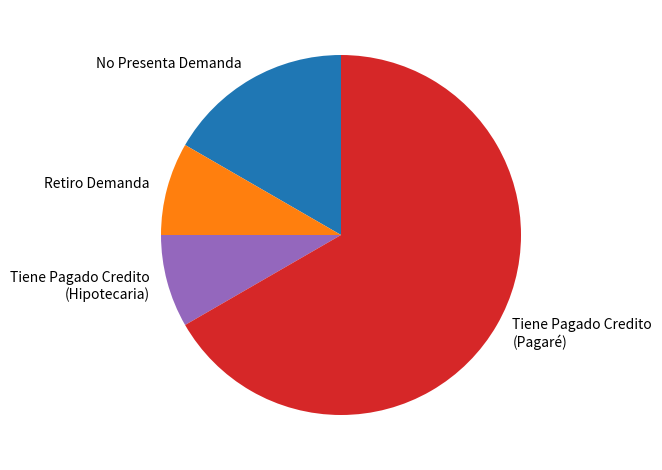

Which category has the biggest portion of the pie?

Tiene Pagado Credito (Pagaré)